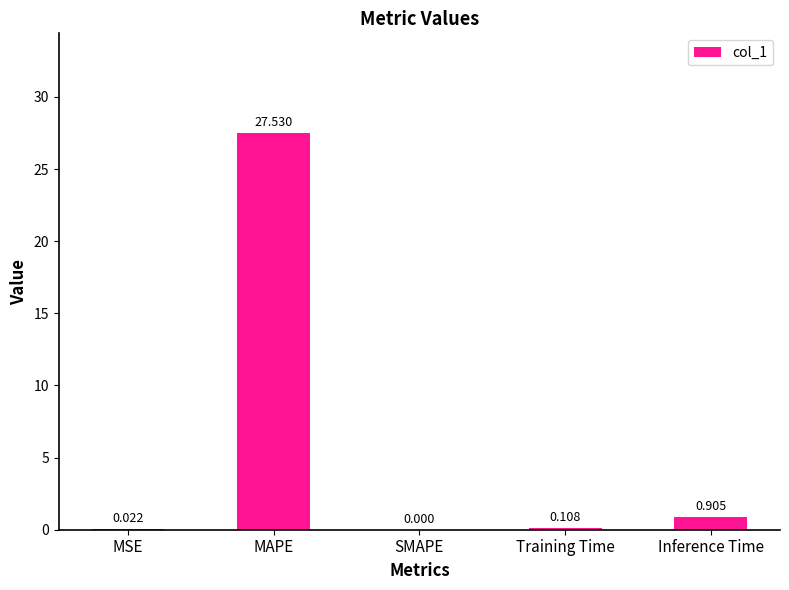

At which label is the value closest to 13?

Inference Time